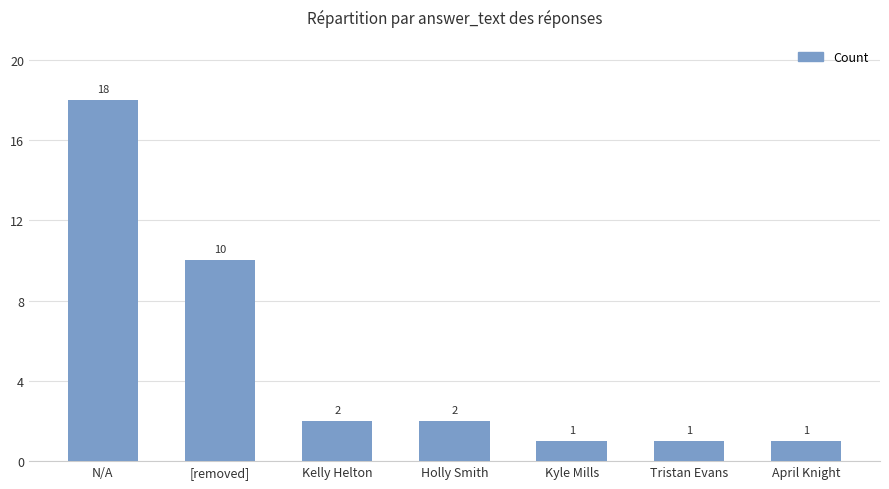

What is the label of the 7th bar from the right?

N/A